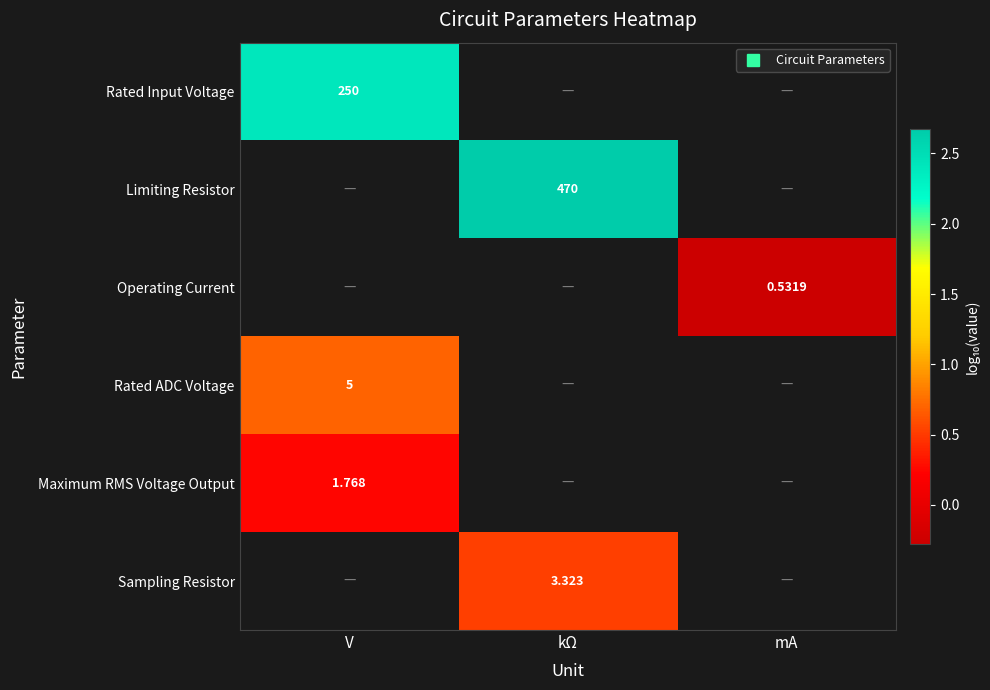

Which category has the lowest value across all series?

mA